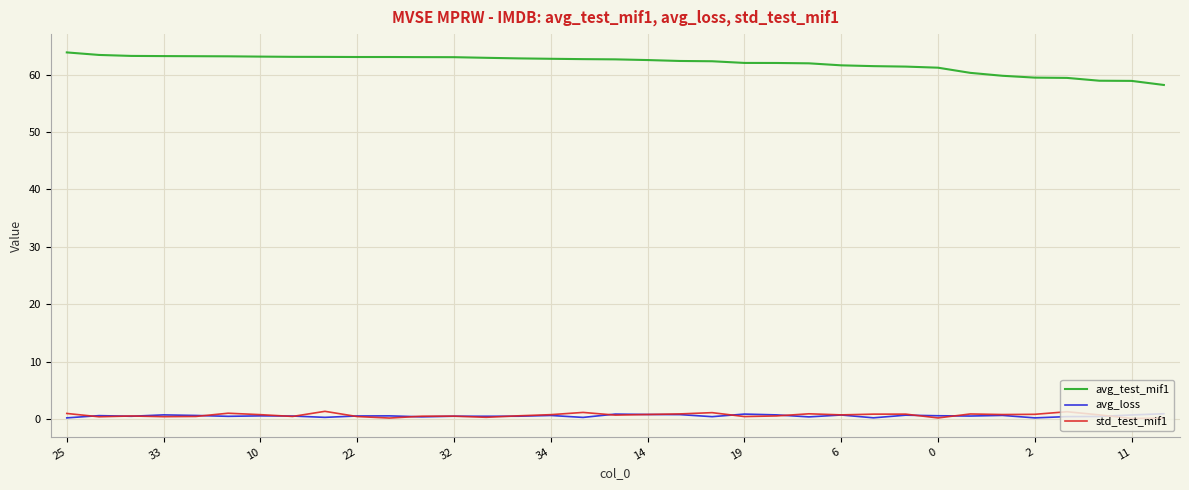

Which series has the largest total across all categories?

avg_test_mif1